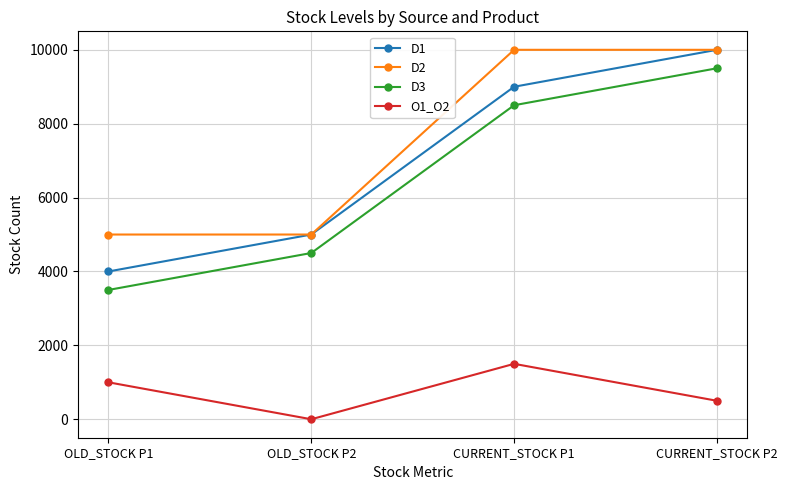

How many distinct data groups are displayed?

4